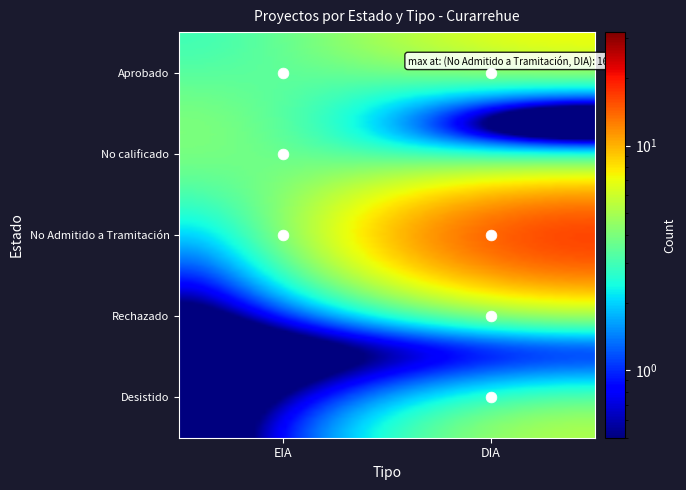

At which category is the sum across all series the highest?

DIA